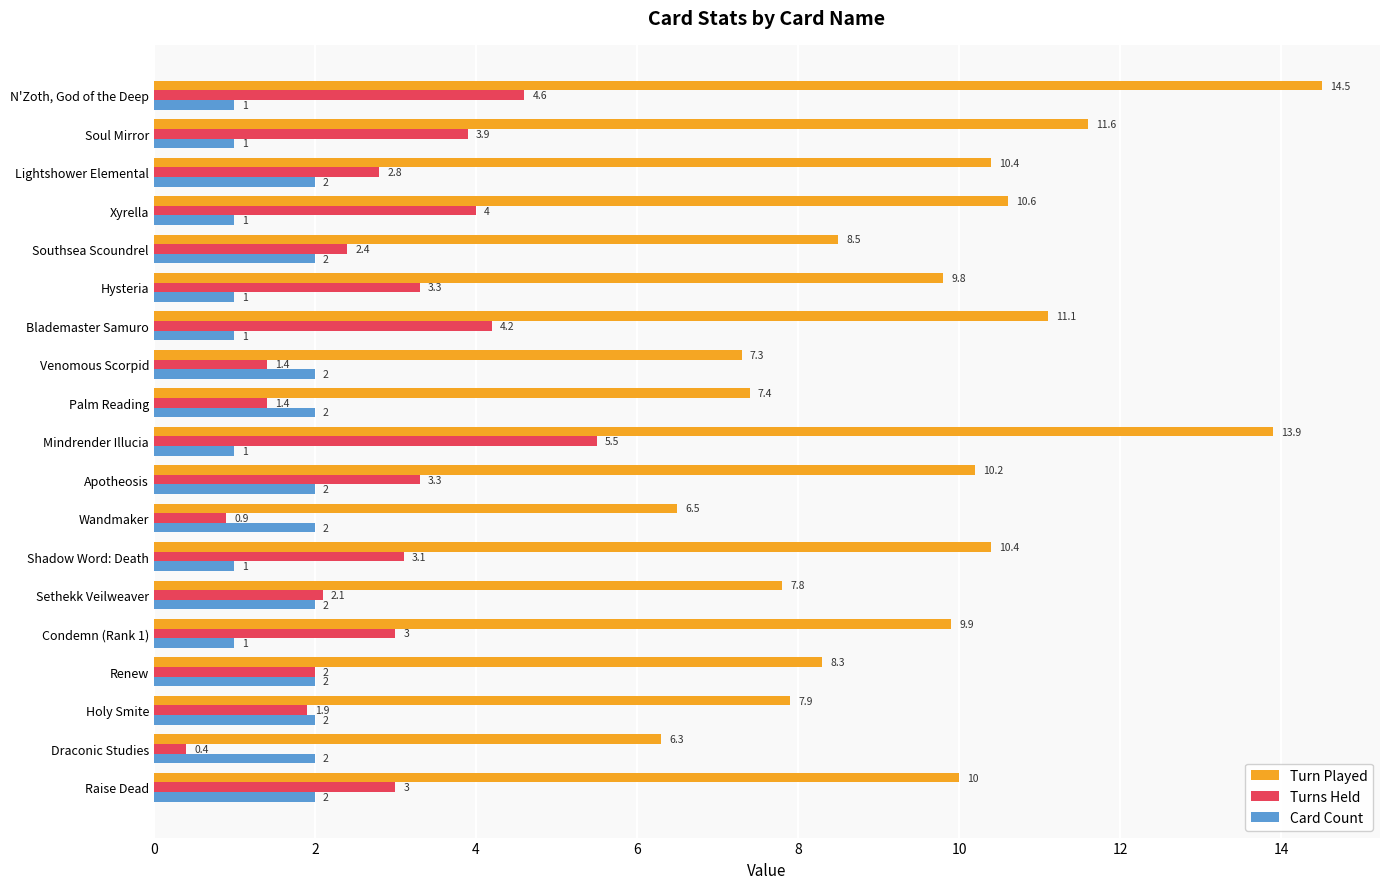

The value of Turn Played at Palm Reading is 7.4. True or false?

True